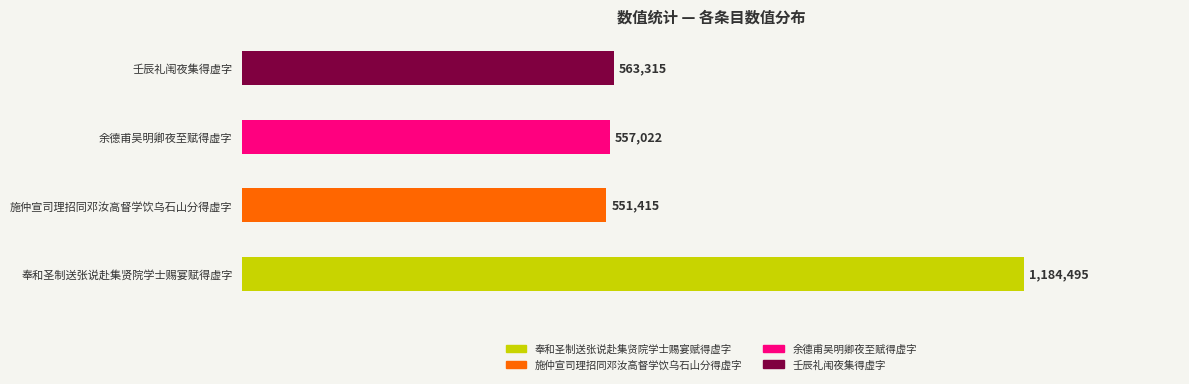

What is the average value?

714062